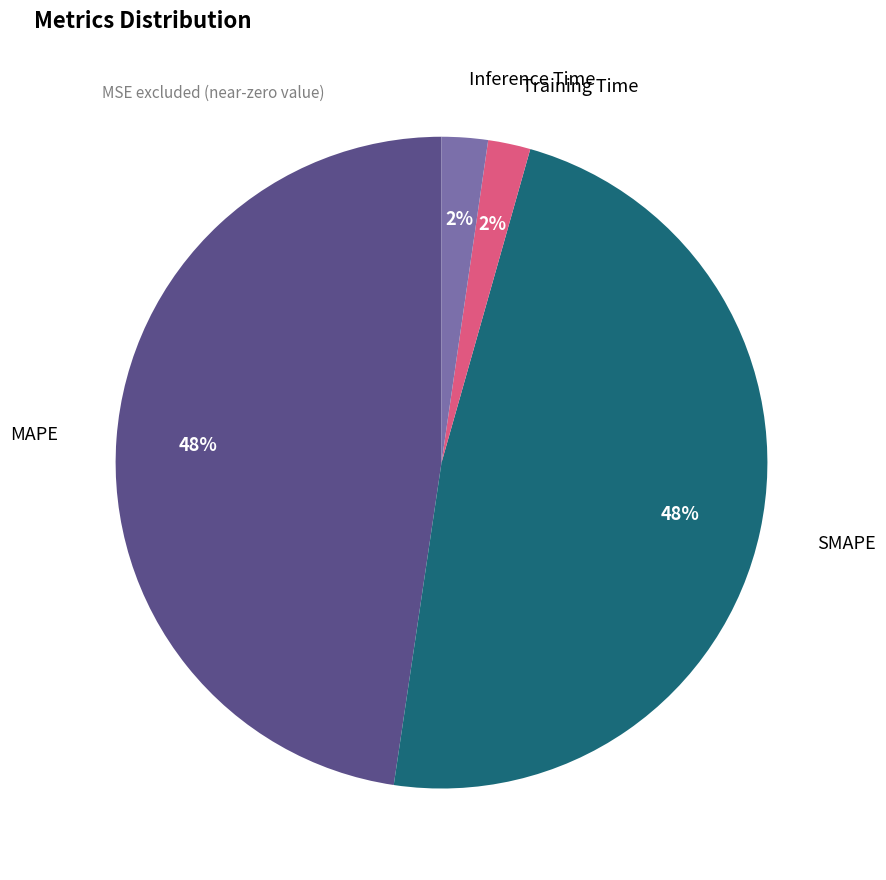

Is there any slice that represents more than half of the pie?

No